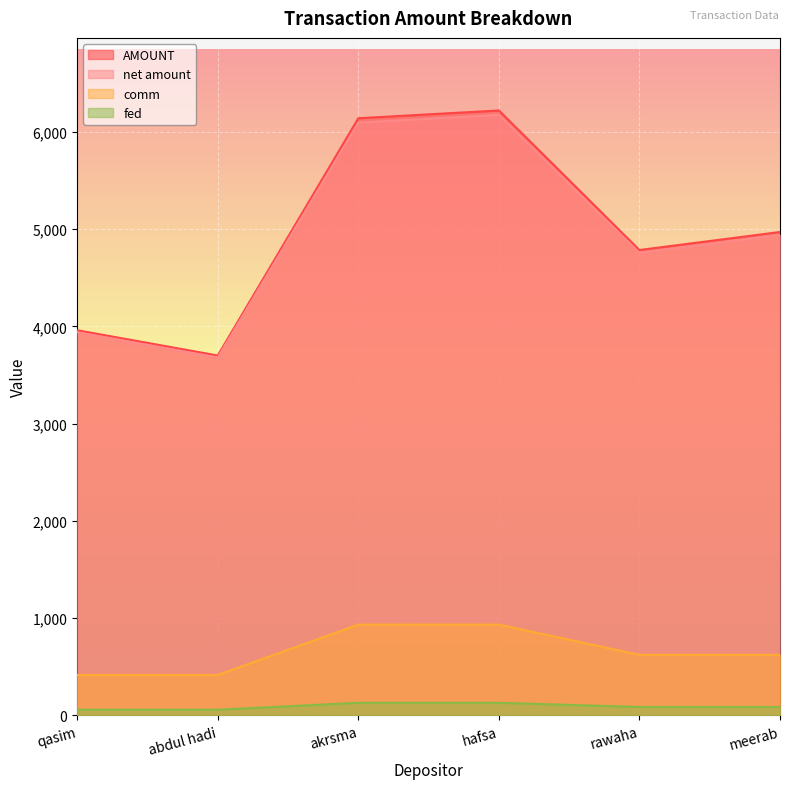

Reading right to left, transcribe all the data shown in this chart.

AMOUNT: meerab=4970.0	rawaha=4785.0	hafsa=6220.0	akrsma=6140.0	abdul hadi=3700.0	qasim=3960.0
net amount: meerab=4940.0	rawaha=4755.0	hafsa=6175.0	akrsma=6095.0	abdul hadi=3680.0	qasim=3940.0
comm: meerab=622.0	rawaha=622.0	hafsa=933.0	akrsma=933.0	abdul hadi=414.7	qasim=414.7
fed: meerab=85.8	rawaha=85.8	hafsa=128.7	akrsma=128.7	abdul hadi=57.2	qasim=57.2